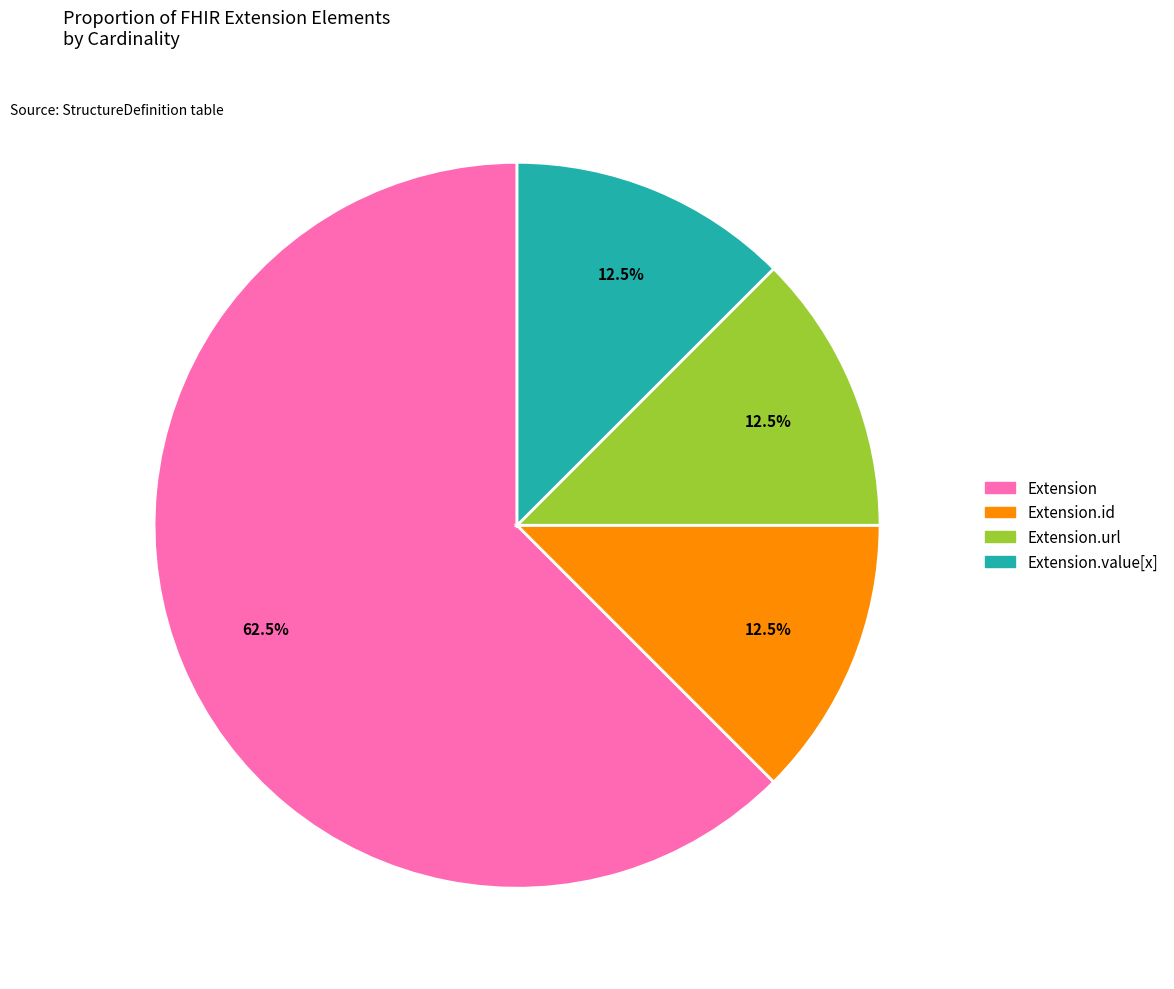

Does any single category account for the majority?

Yes